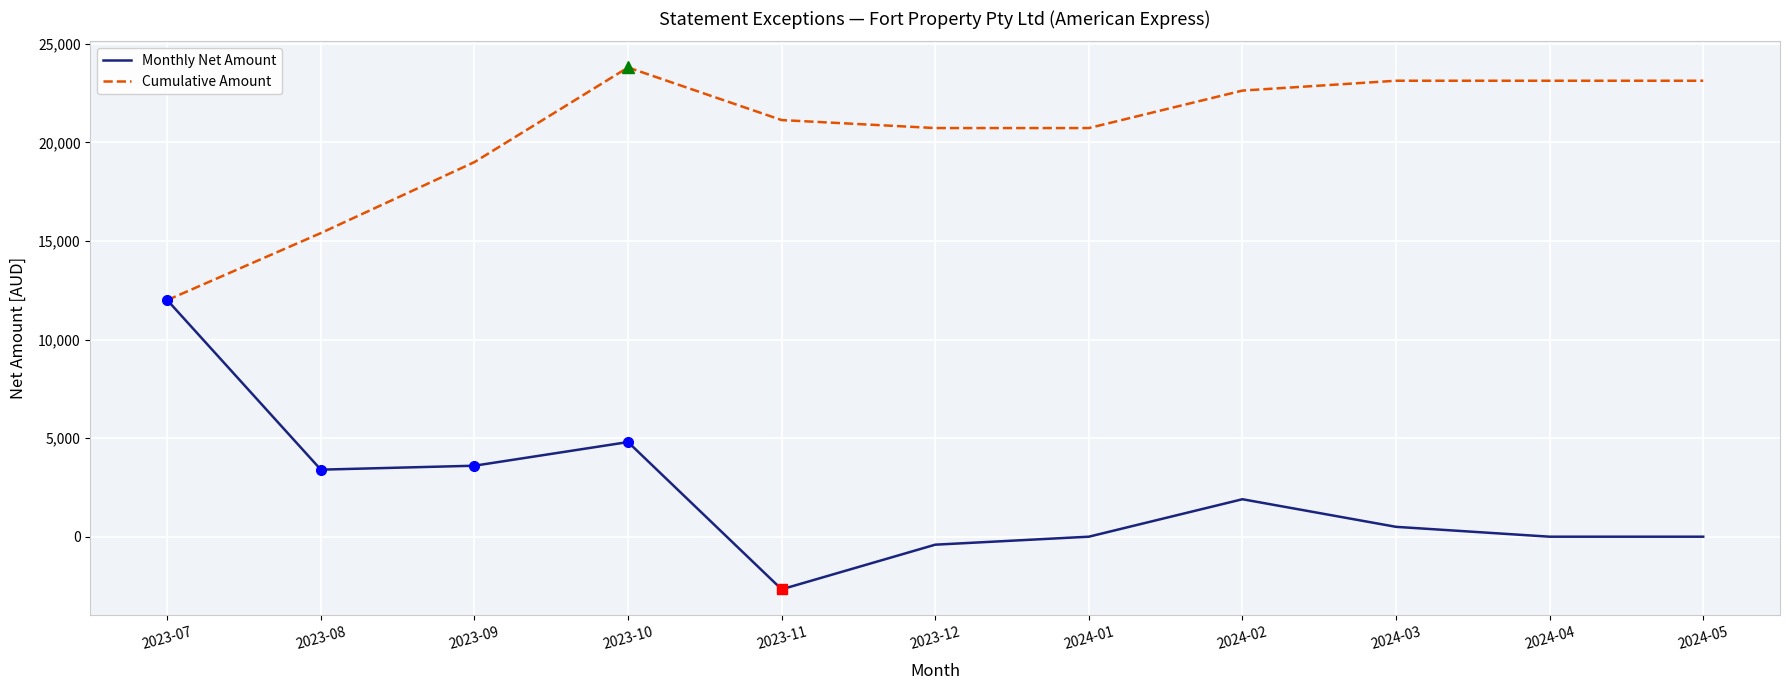

Reading left to right, what are all the values shown in this chart?

Monthly Net Amount: 2023-07=12000	2023-08=3400	2023-09=3600	2023-10=4800	2023-11=-2669	2023-12=-405	2024-01=0	2024-02=1900	2024-03=500	2024-04=0	2024-05=0
Cumulative Amount: 2023-07=12000	2023-08=15400	2023-09=19000	2023-10=23800	2023-11=21131	2023-12=20726	2024-01=20726	2024-02=22626	2024-03=23126	2024-04=23126	2024-05=23126